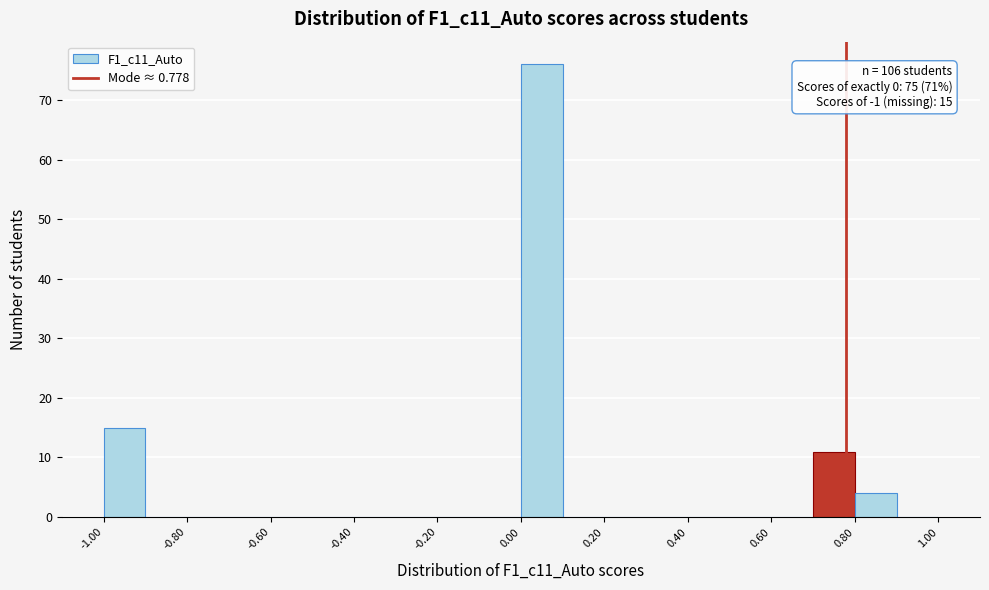

Over which range of the x-axis is the bar tallest?

0.0 to 0.1